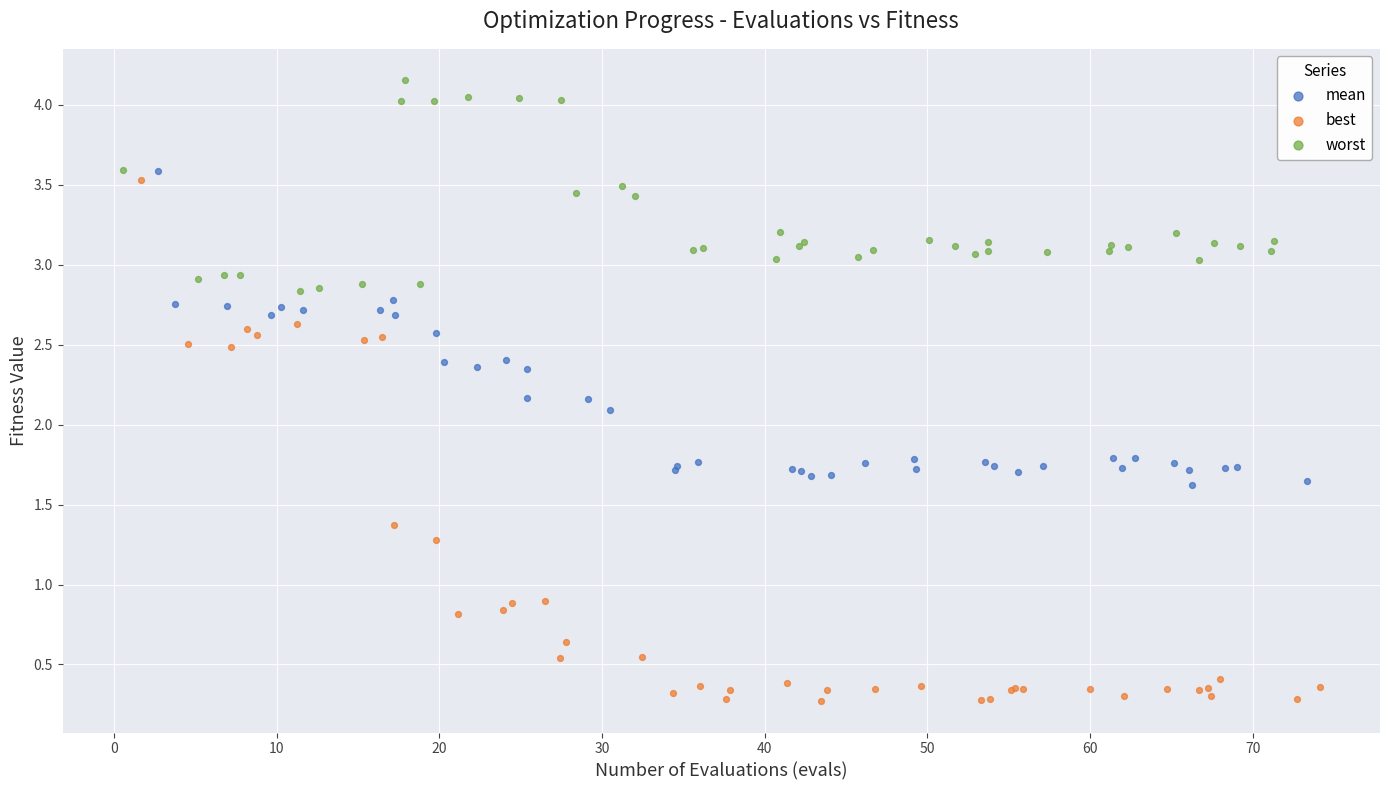

Which series has the largest Y range (max minus min)?

best